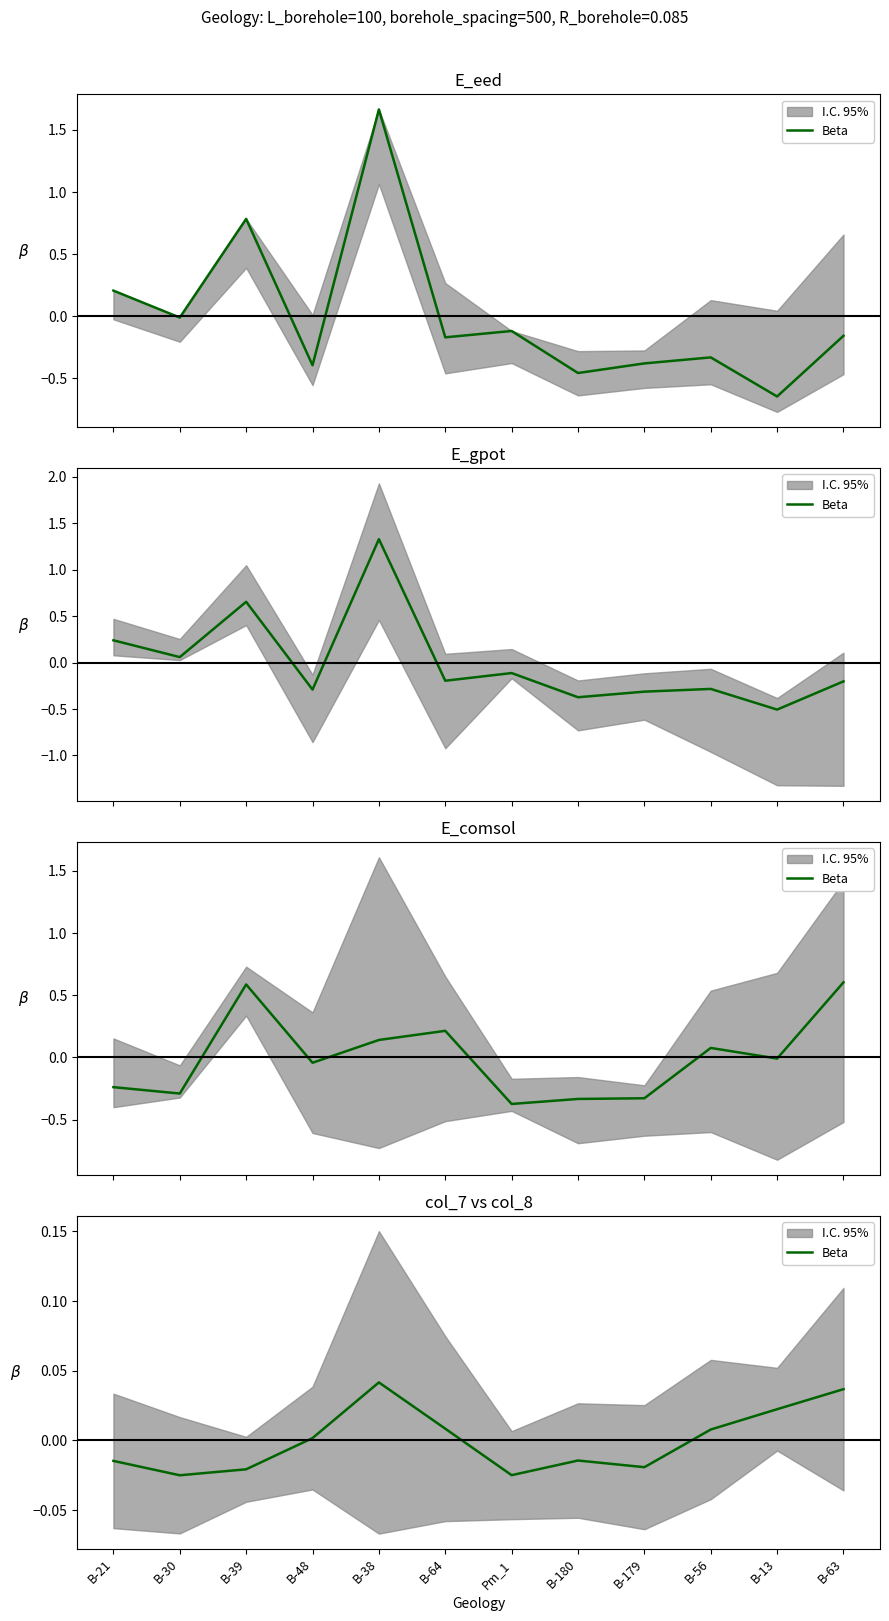

List the labels in order of value, smallest first.

B-30, Pm_1, B-39, B-179, B-21, B-180, B-48, B-56, B-64, B-13, B-63, B-38